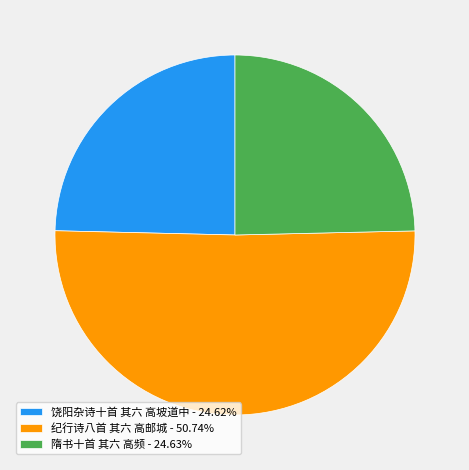

Approximately how many times larger is the value at 隋书十首 其六 高频 - 24.63% compared to 饶阳杂诗十首 其六 高坡道中 - 24.62%?

1.0